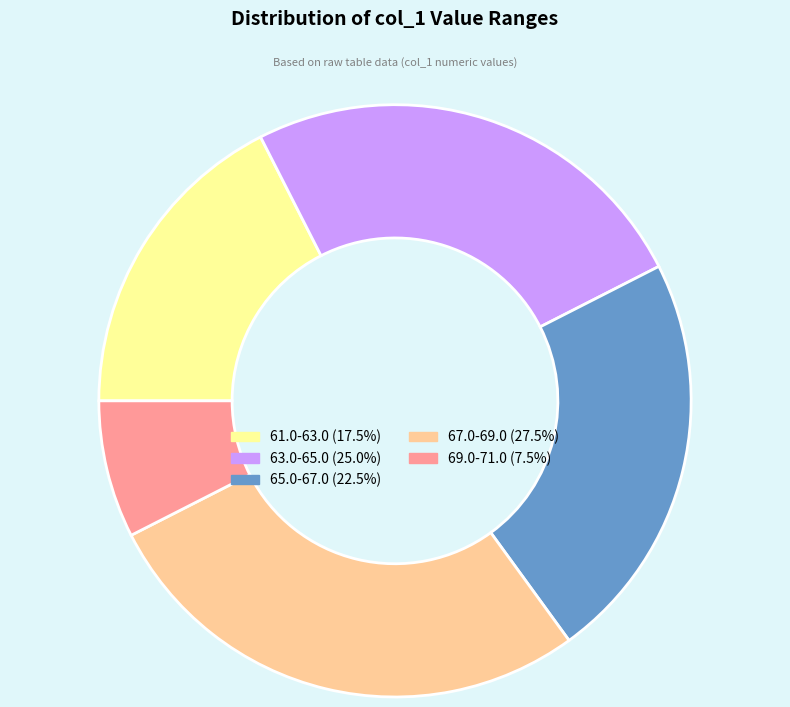

How many segments does this pie chart have?

5